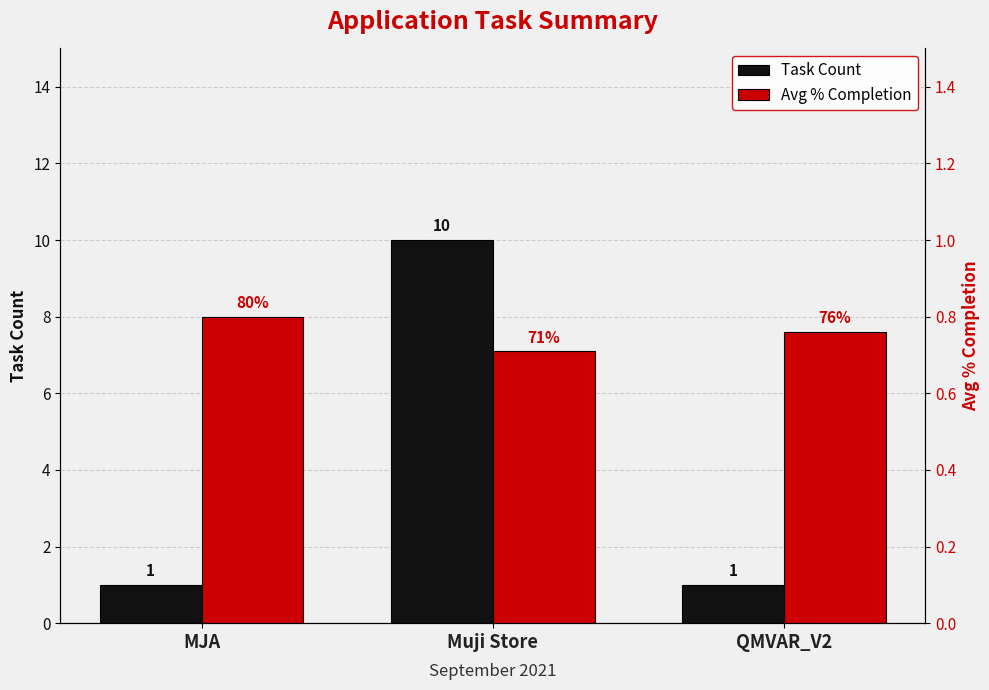

Reading right to left, what are all the values shown in this chart?

Task Count: QMVAR_V2=1.0	Muji Store=10.0	MJA=1.0
Avg % Completion: QMVAR_V2=0.8	Muji Store=0.7	MJA=0.8